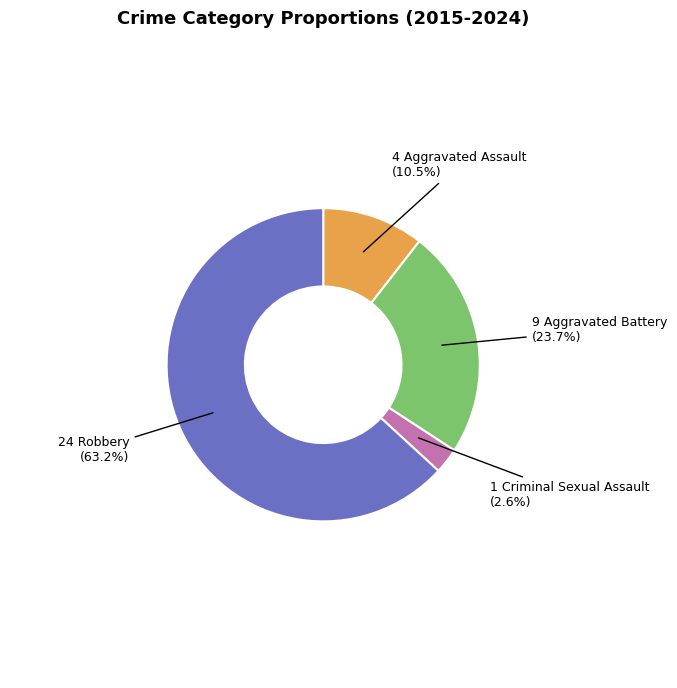

Is there a majority slice in this chart?

Yes